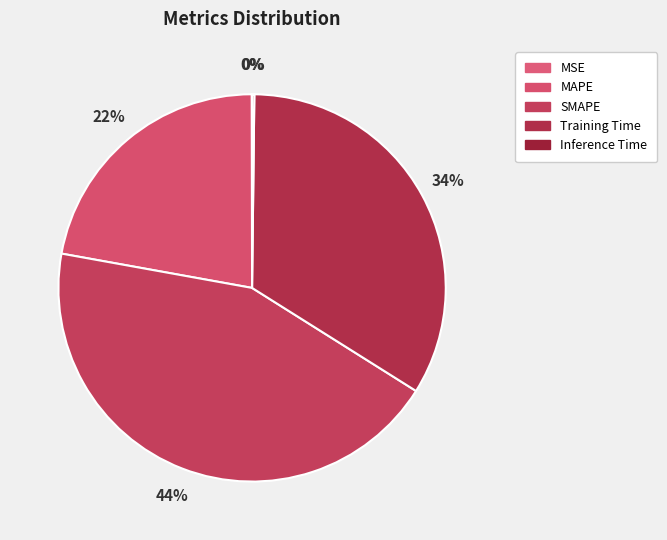

To the nearest percent, what is the difference between the largest and smallest slice percentages?

44%